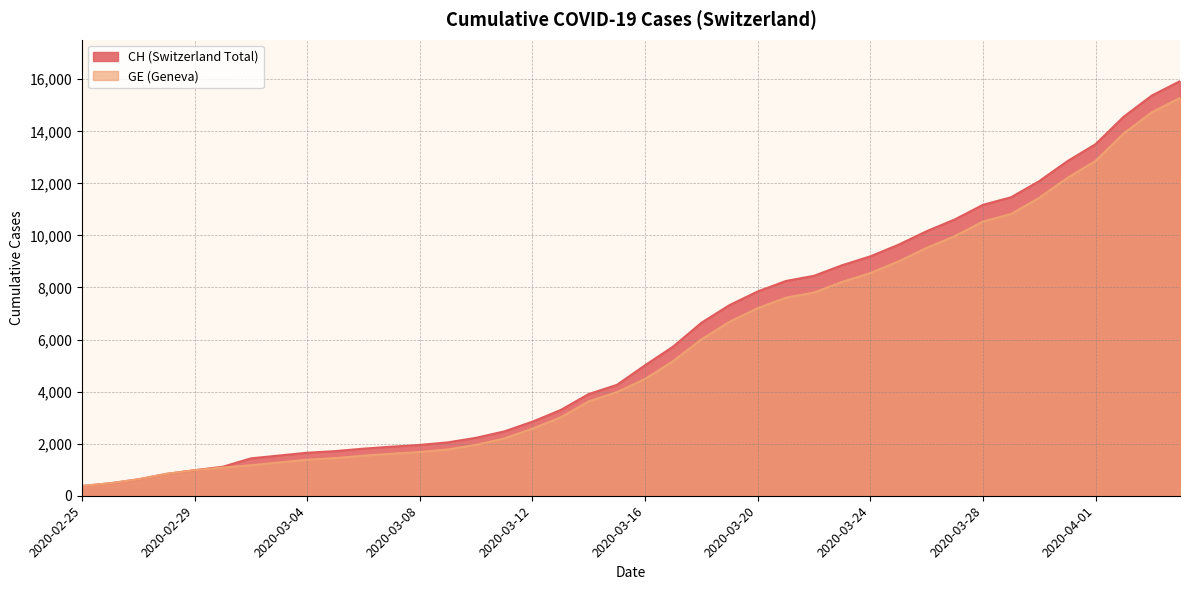

Rank the series by their average value, from highest to lowest.

CH, GE